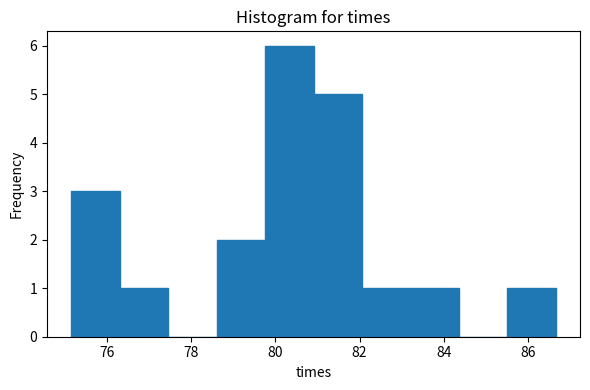

How tall is the bar that spans 85.6 to 86.6 on the x-axis? Neither the bar edges nor the heights are printed on the chart, so give them approximately, as read against the axes.

1